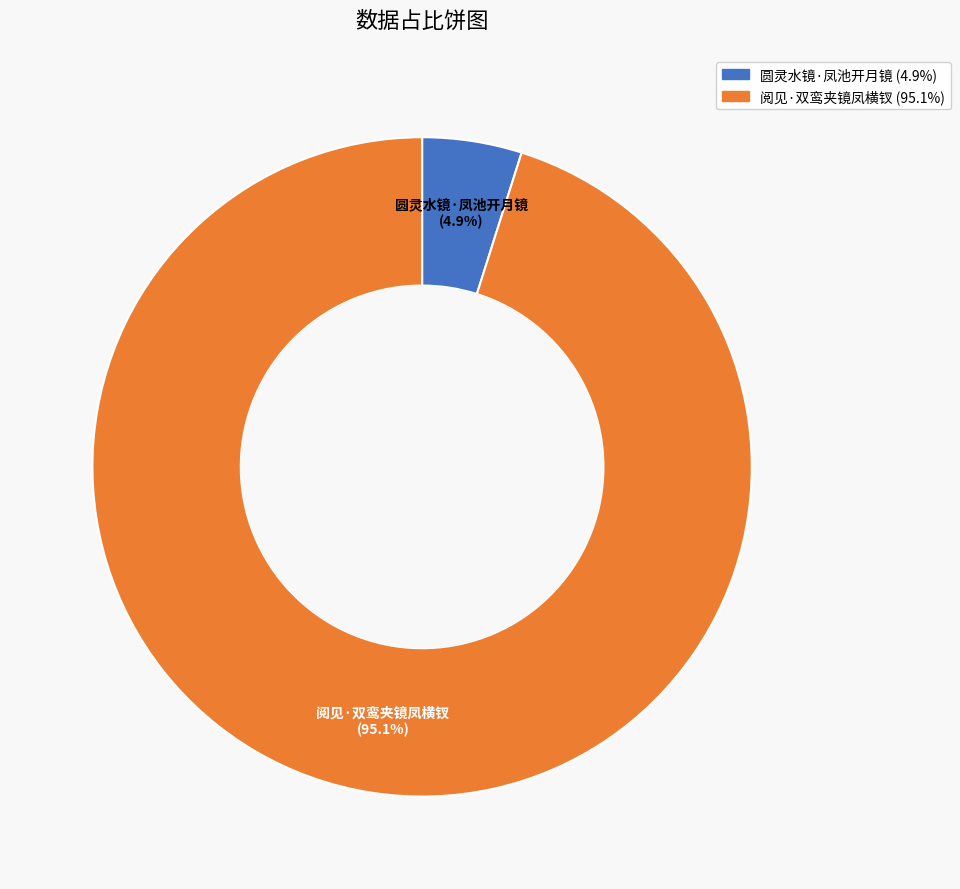

Which category has the biggest portion of the pie?

阅见·双鸾夹镜凤横钗